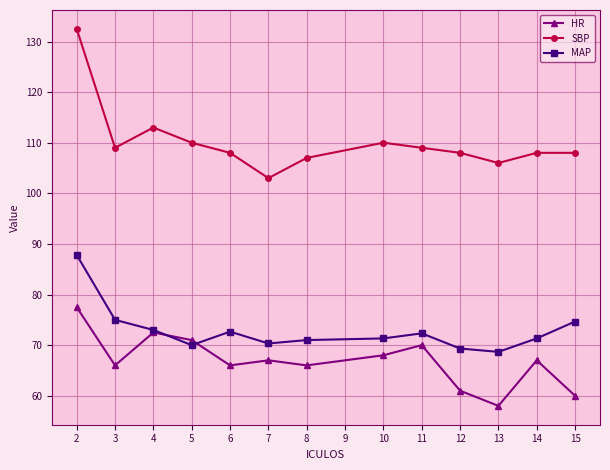

Does the chart have visible grid lines?

Yes